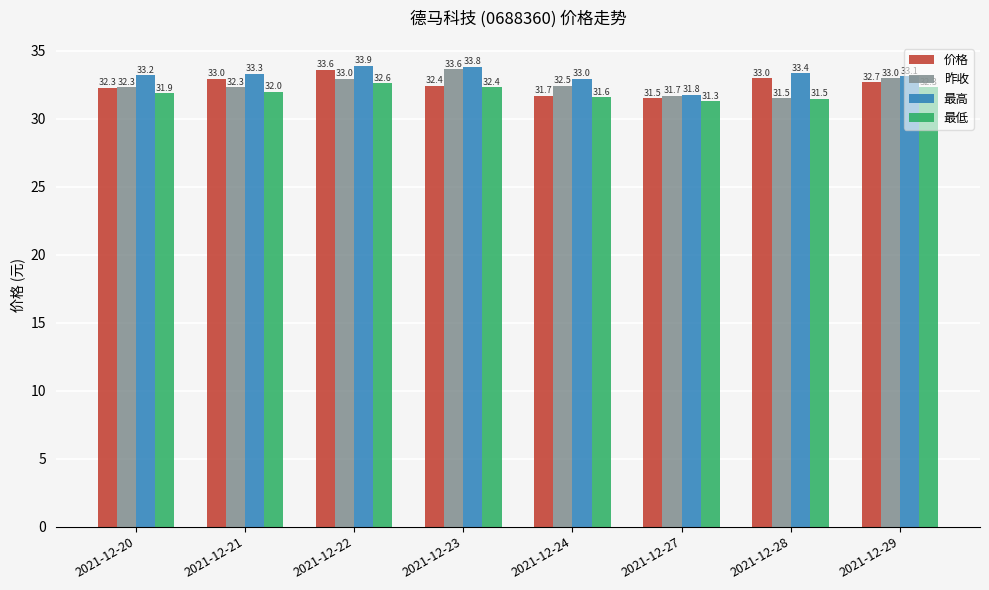

Which category has the highest value across all series?

2021-12-22